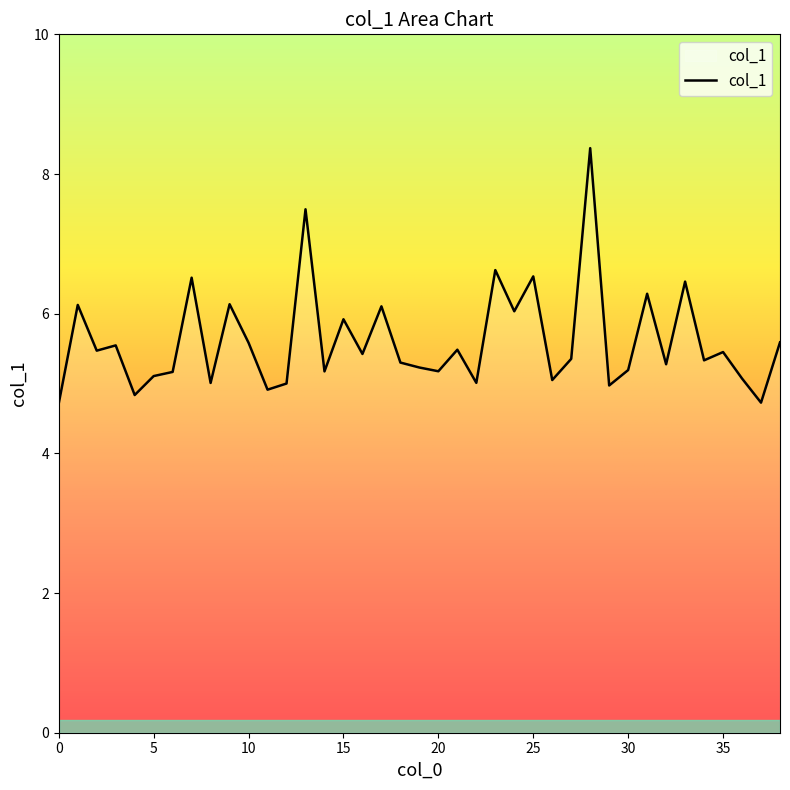

What is the minimum value shown in the chart?

4.7